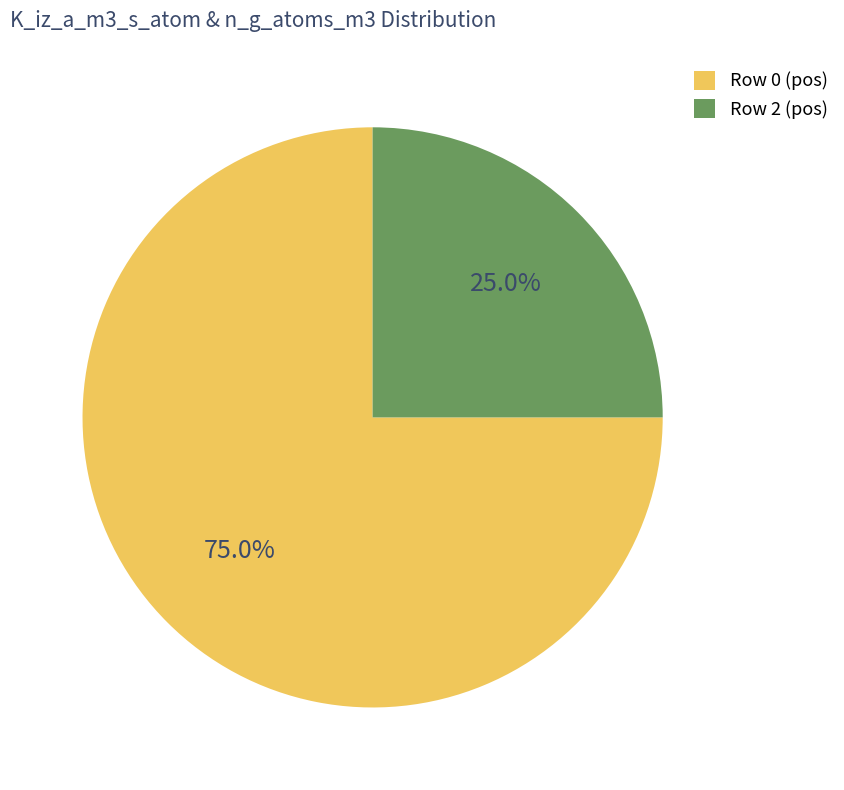

What is the total percentage of Row 0 (pos) and Row 2 (pos)?

100.0%